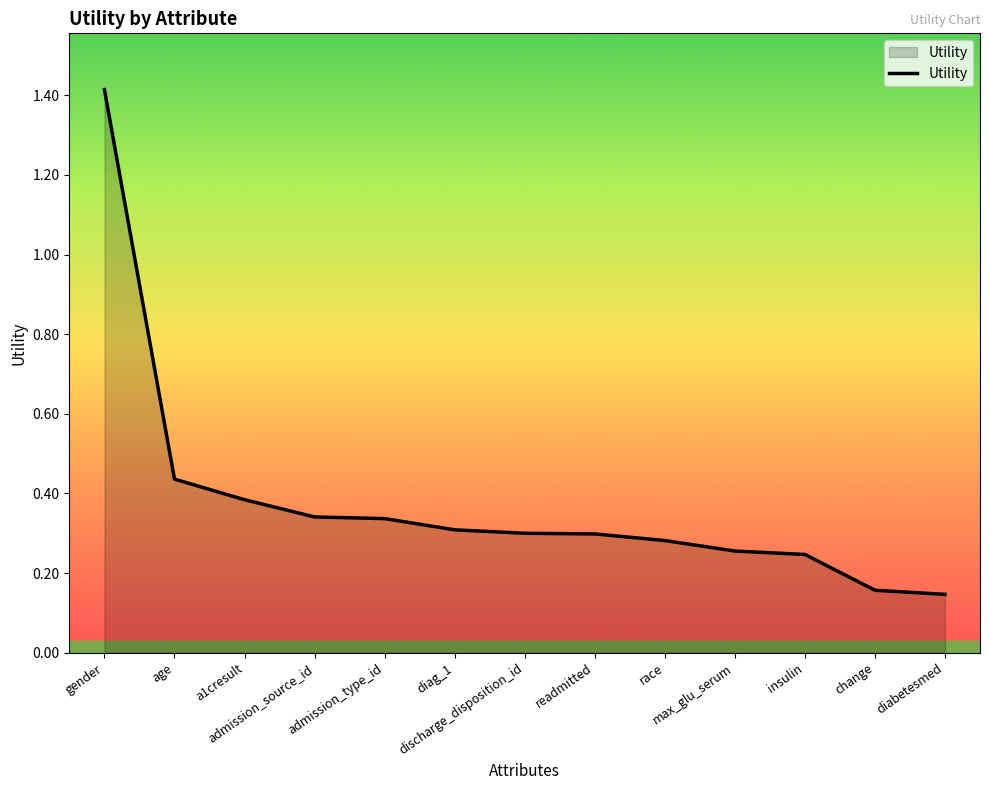

List the labels in order of value, smallest first.

diabetesmed, change, insulin, max_glu_serum, race, readmitted, discharge_disposition_id, diag_1, admission_type_id, admission_source_id, a1cresult, age, gender